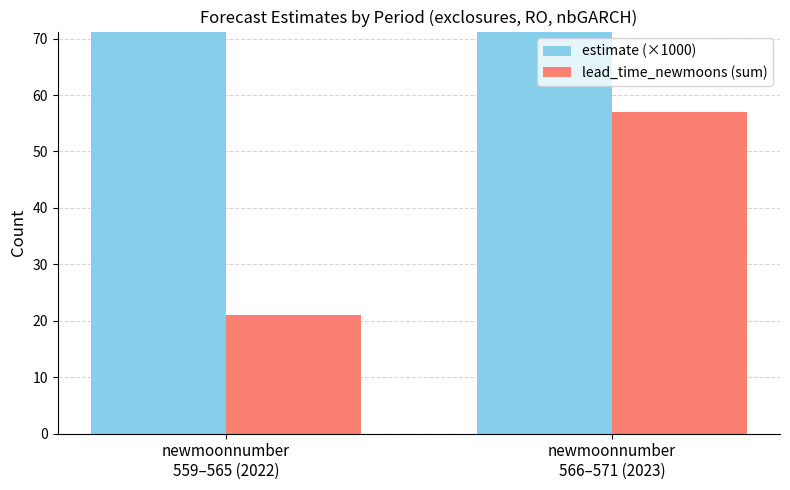

Reading right to left, extract all data points from this chart.

estimate (×1000): 134.5	1230.2
lead_time_newmoons (sum): 57.0	21.0